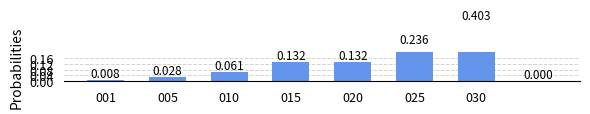

Rank the categories by value from lowest to highest.

7, 001, 005, 010, 015, 020, 025, 030